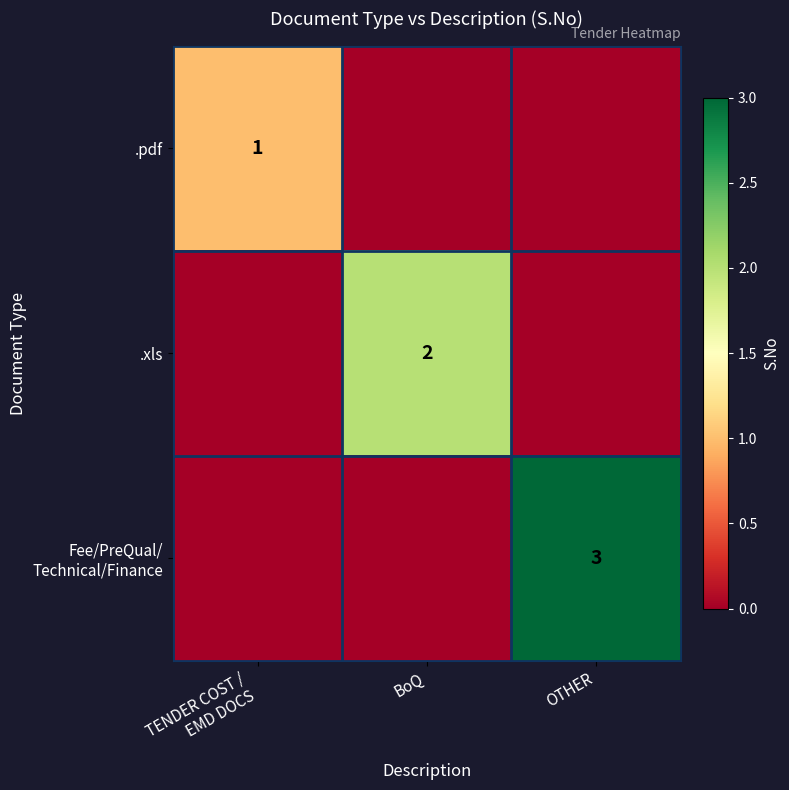

The .xls series shows 1 at TENDER COST / EMD DOCS. True or false?

False